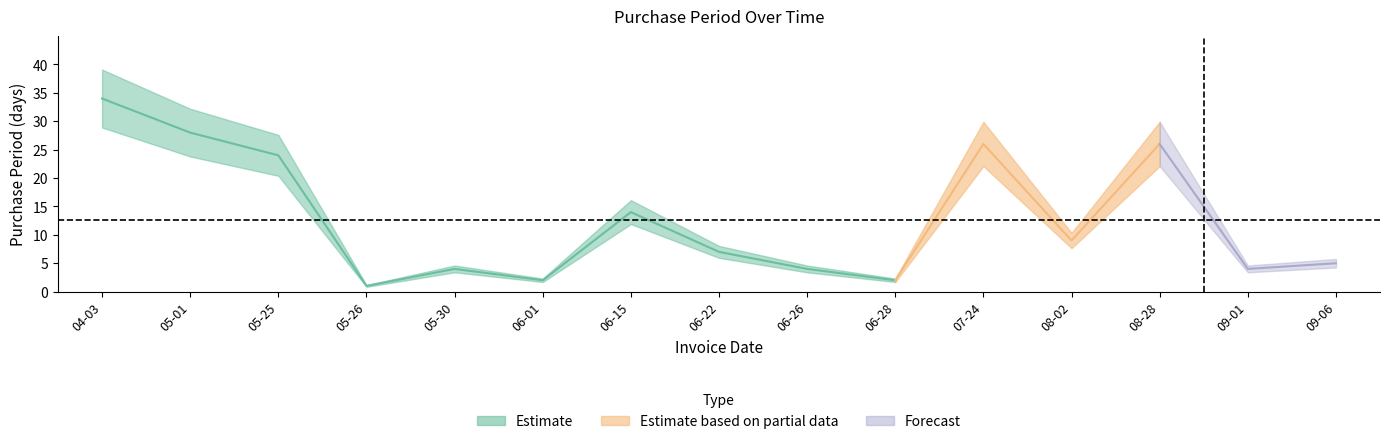

Reading left to right, transcribe all the data shown in this chart.

2017-04-03=34	2017-05-01=28	2017-05-25=24	2017-05-26=1	2017-05-30=4	2017-06-01=2	2017-06-15=14	2017-06-22=7	2017-06-26=4	2017-06-28=2	2017-07-24=26	2017-08-02=9	2017-08-28=26	2017-09-01=4	2017-09-06=5